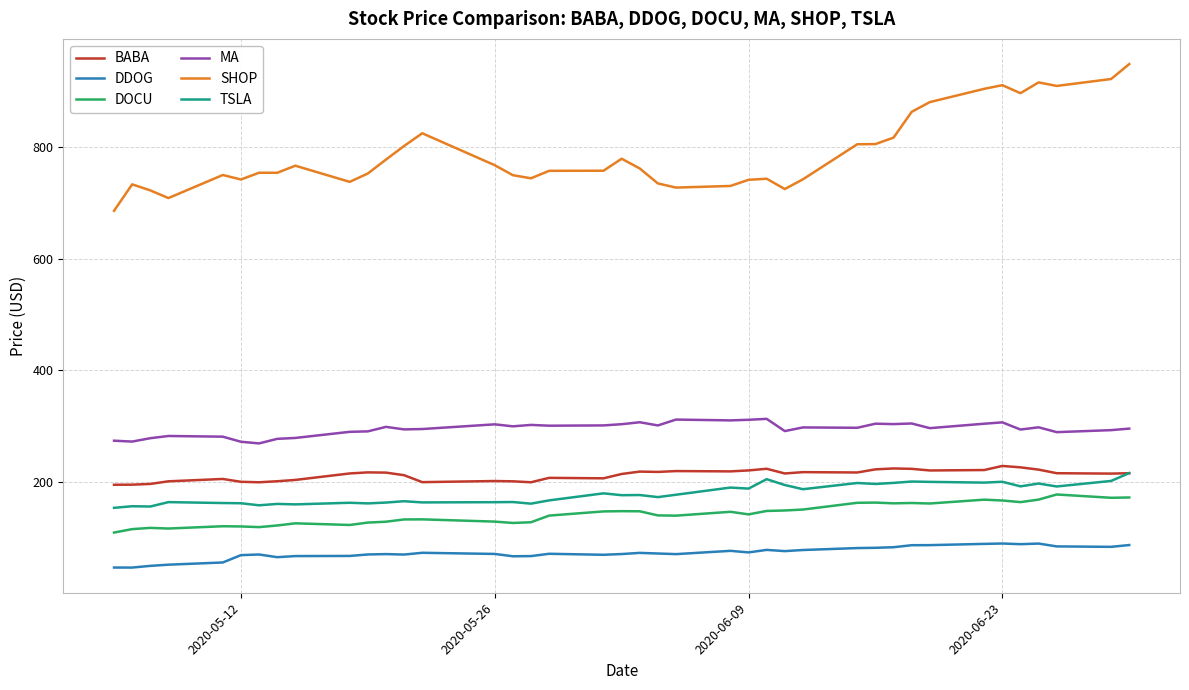

True or false: TSLA and SHOP intersect in this chart.

False